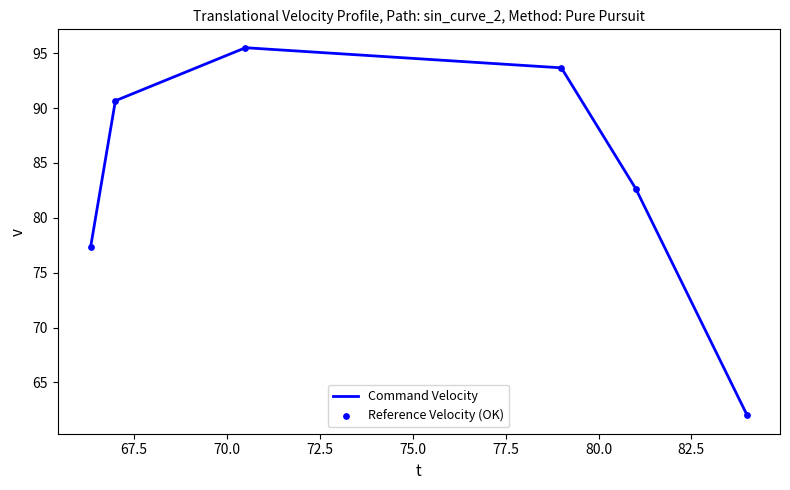

What is the difference between the maximum and minimum values?

33.5